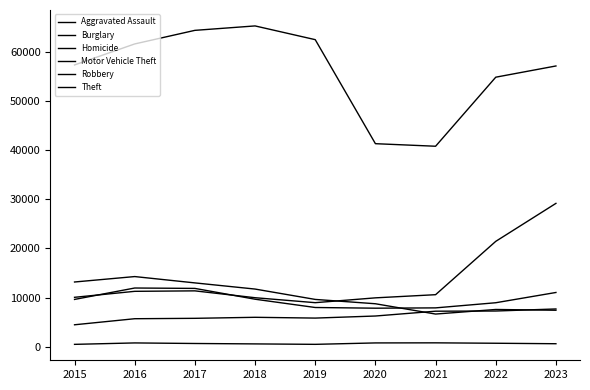

What is the value of the Motor Vehicle Theft point at the 9th from the left?

29182